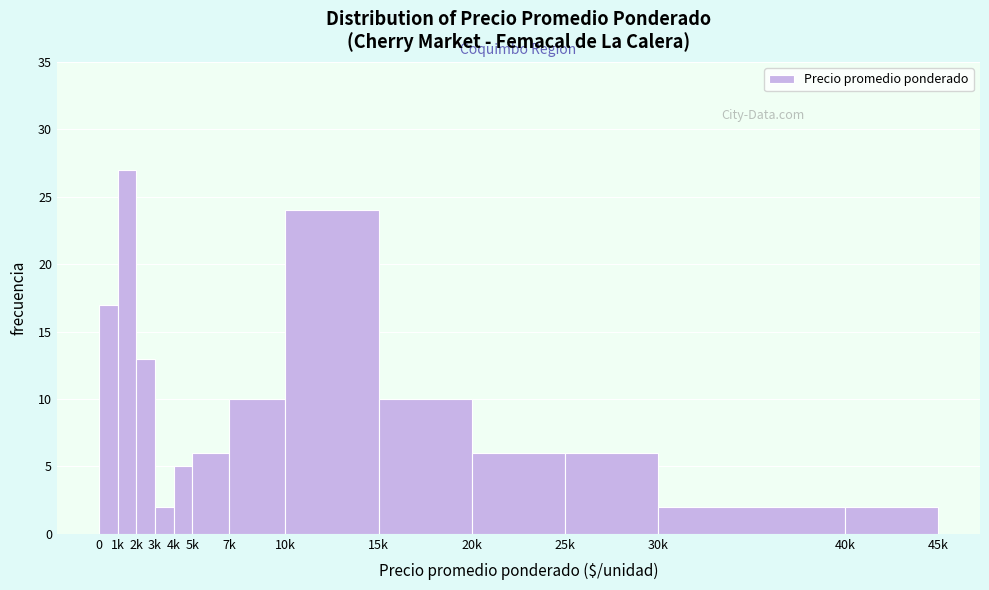

Reading right to left, list all the values displayed in this chart.

40k=2	30k=2	25k=6	20k=6	15k=10	10k=24	7k=10	5k=6	4k=5	3k=2	2k=13	1k=27	0=17